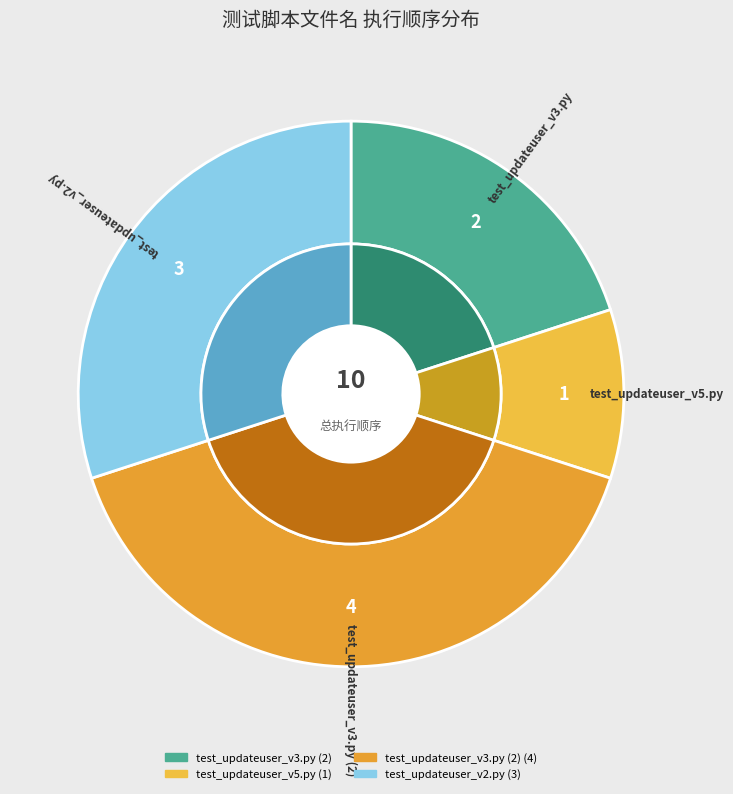

To the nearest percent, what percentage of the pie is test_updateuser_v3.py?

20%